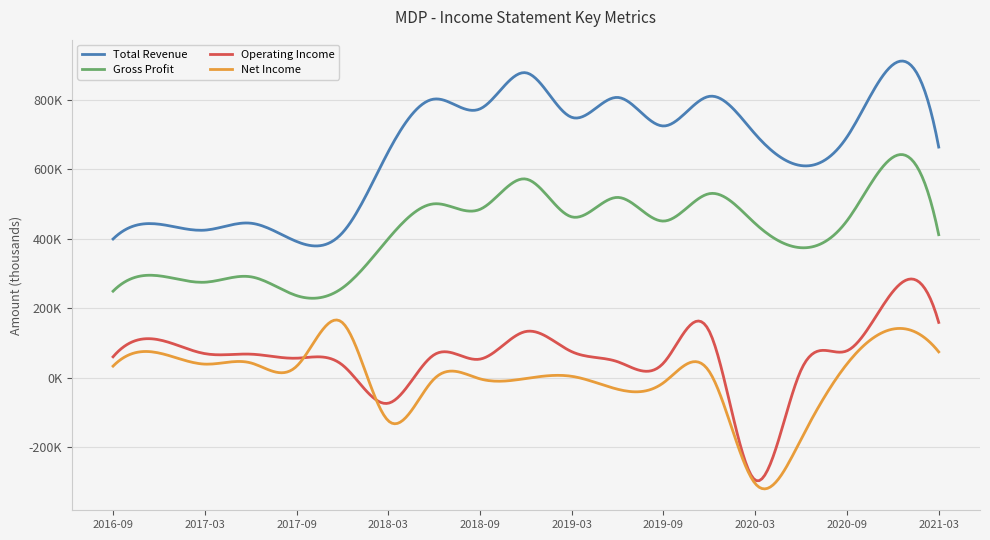

At which category is the sum across all series the highest?

2020-12-31